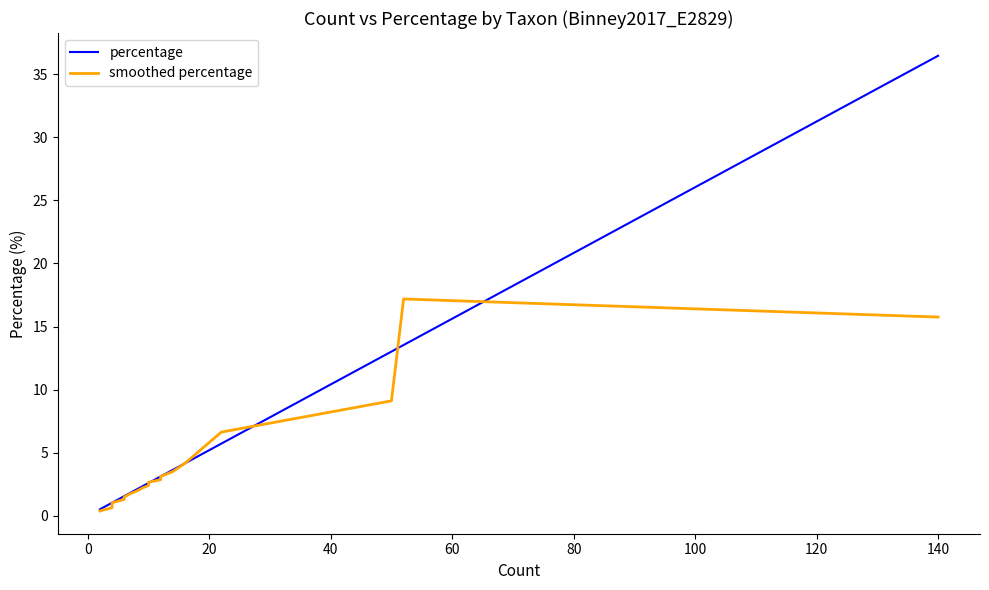

Which series has the widest spread of values?

percentage